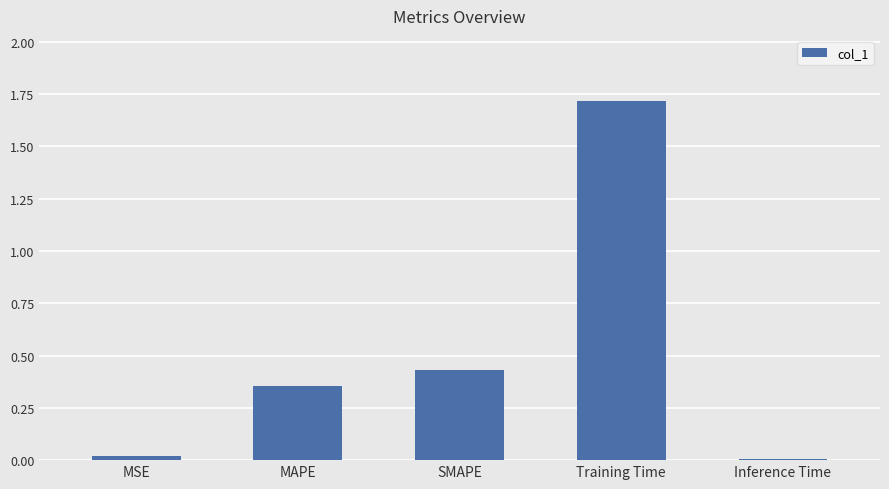

How many bars are there in total?

5